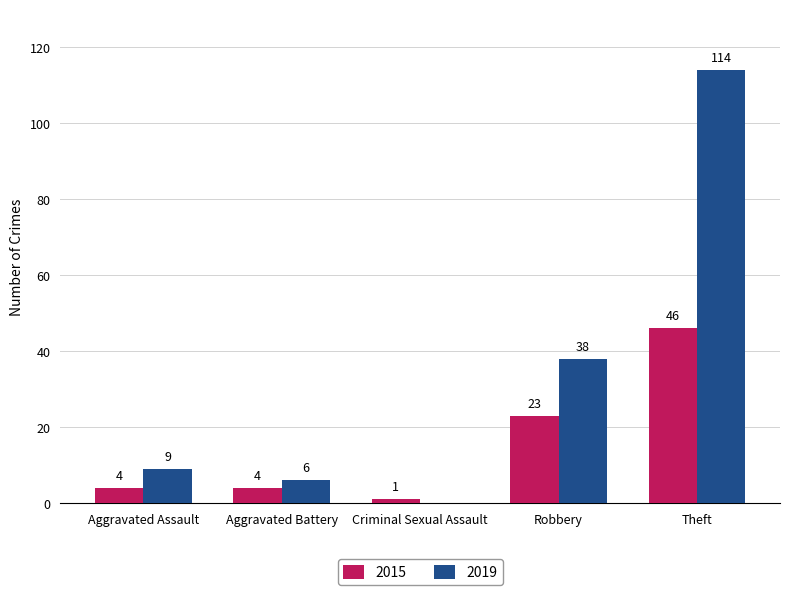

Reading left to right, list all the values displayed in this chart.

2015: Aggravated Assault=4	Aggravated Battery=4	Criminal Sexual Assault=1	Robbery=23	Theft=46
2019: Aggravated Assault=9	Aggravated Battery=6	Criminal Sexual Assault=0	Robbery=38	Theft=114